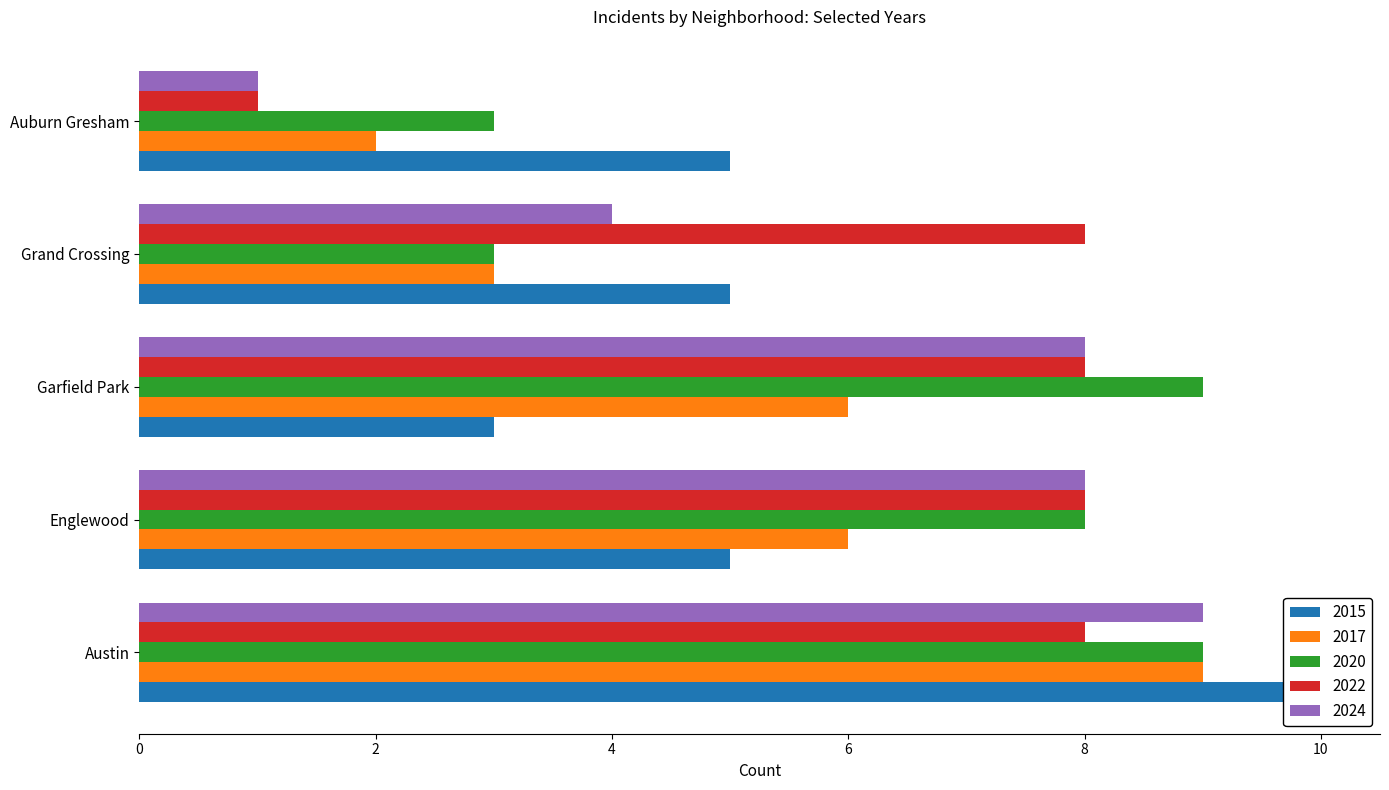

At which label does 2015 first exceed 5?

Austin